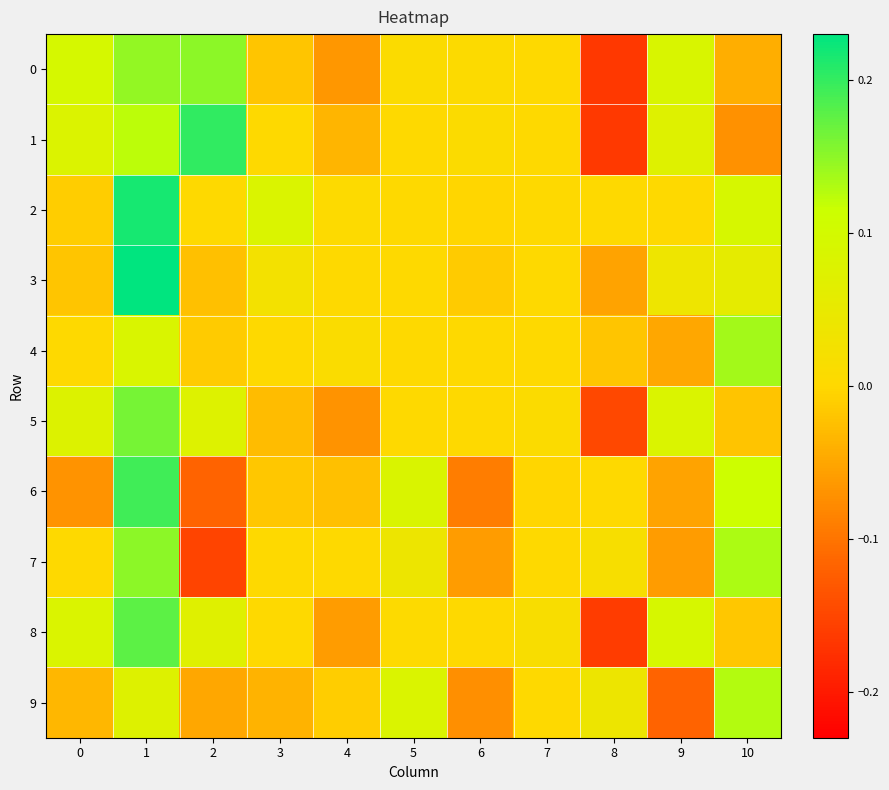

Which series has the largest range (max minus min)?

1